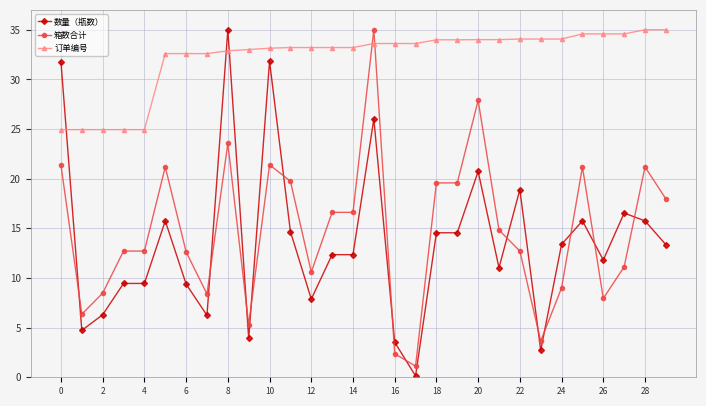

What is the sum of all 订单编号 values?

967.1